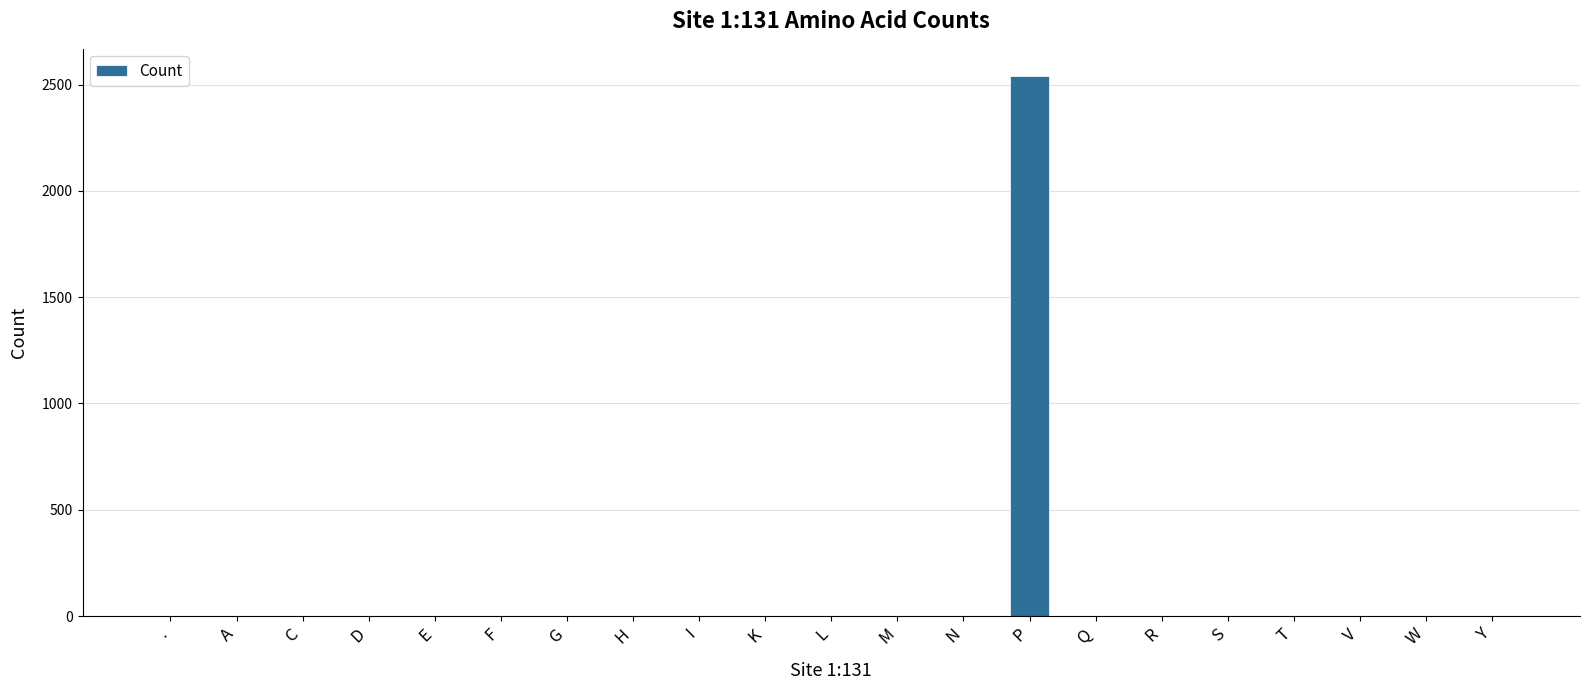

The chart shows a value of 0 at T. True or false?

True